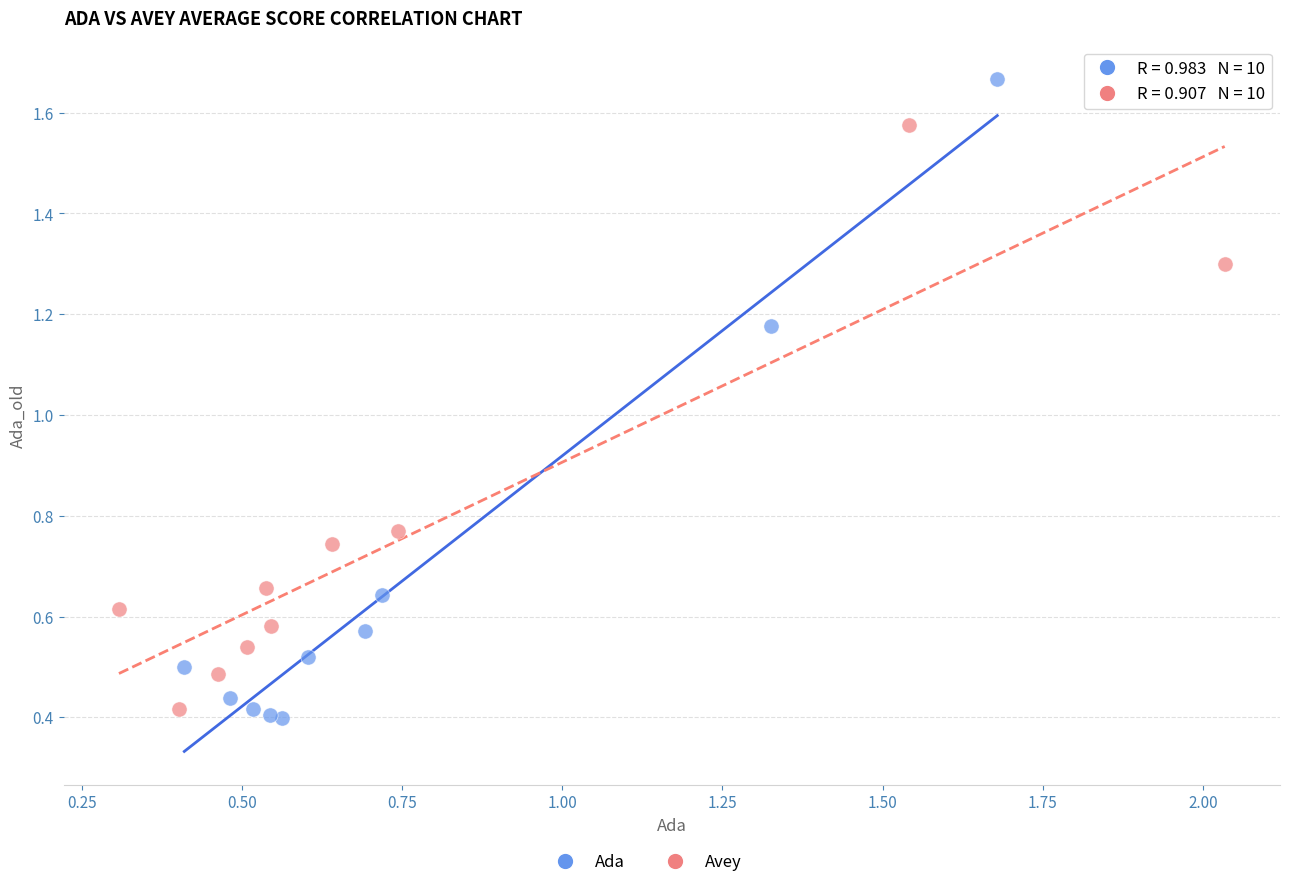

Which series reaches the maximum Y coordinate?

Ada